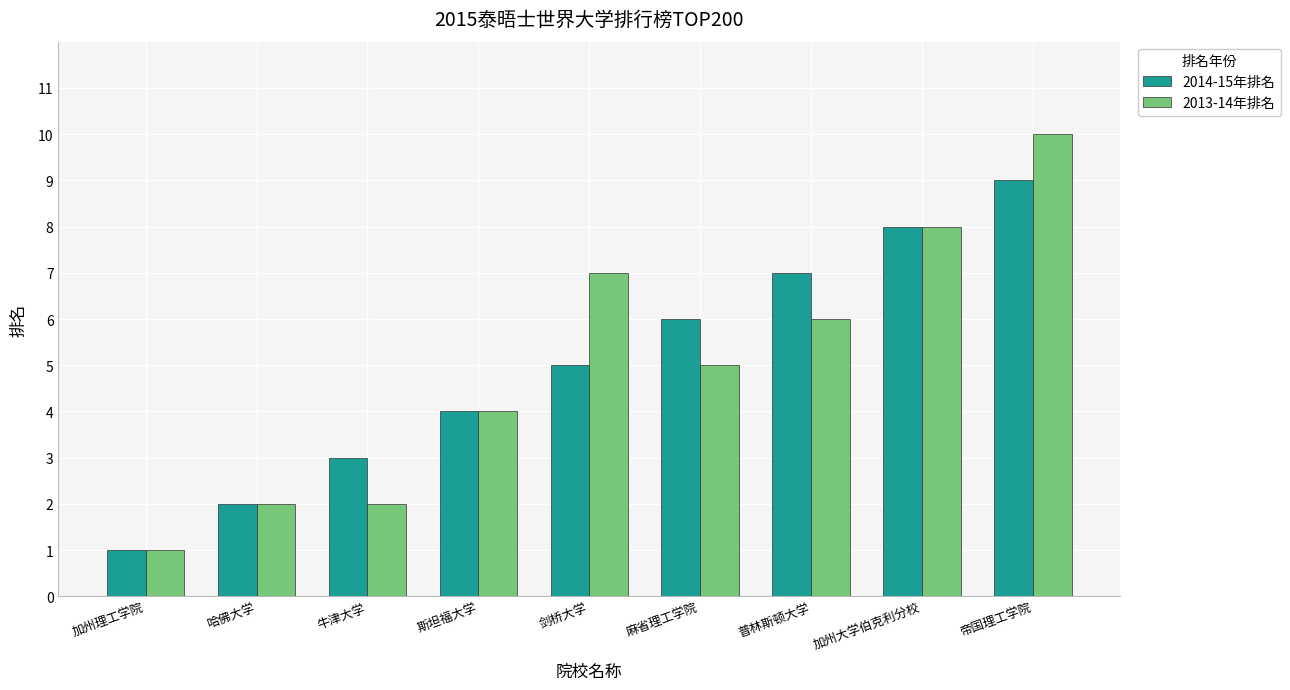

What is the minimum value for 2014-15年排名?

1